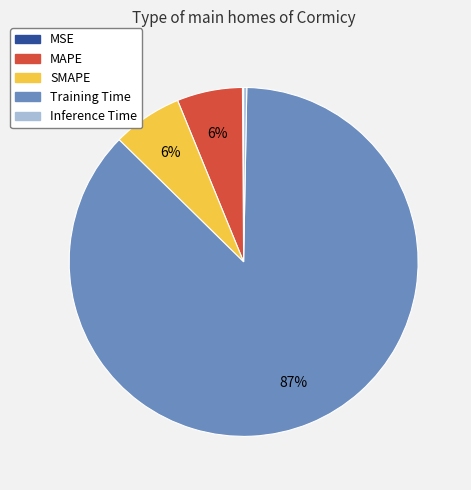

What is the largest slice in the pie chart?

Training Time